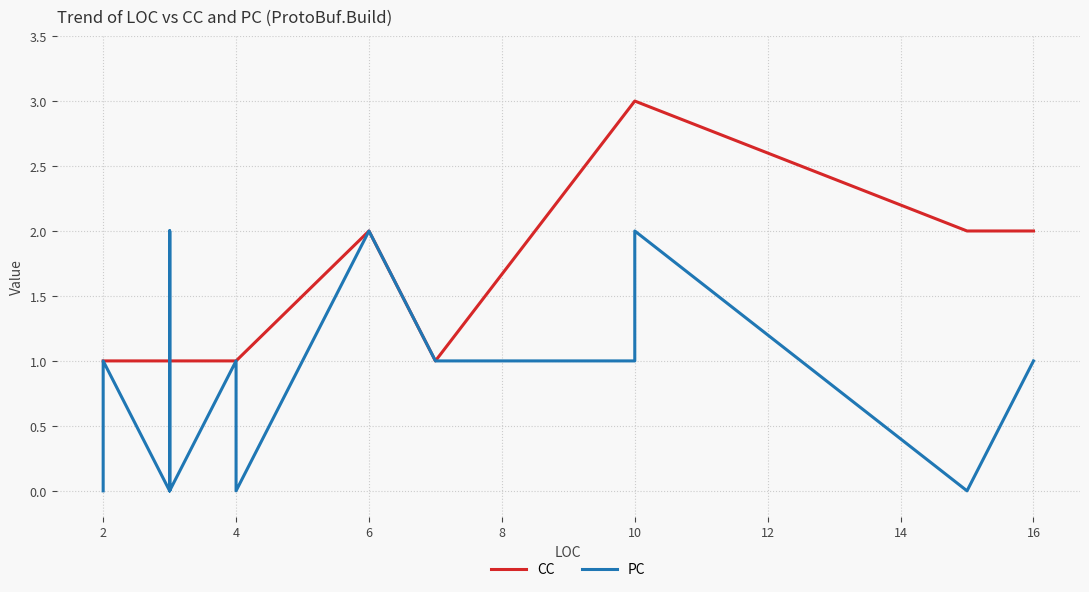

Which series ends up on top after the final intersection of CC and PC?

CC